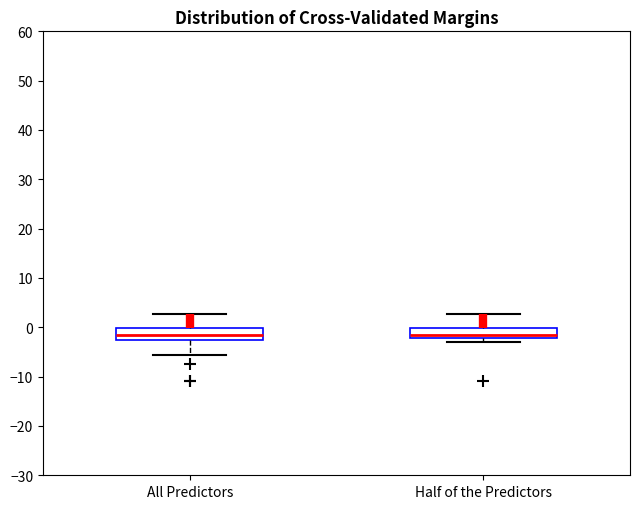

Reading left to right, transcribe this box plot: for each box, give where its median line is, the range the box spans, and where its two whiskers end, as read against the y-axis. The values are not printed on the chart, so give them approximately, as read against the axis.

All Predictors: median -2, box -3 to 0, whiskers -6 to 3
Half of the Predictors: median -2 (just above the box's lower edge), box -2 to 0, whiskers -3 to 3